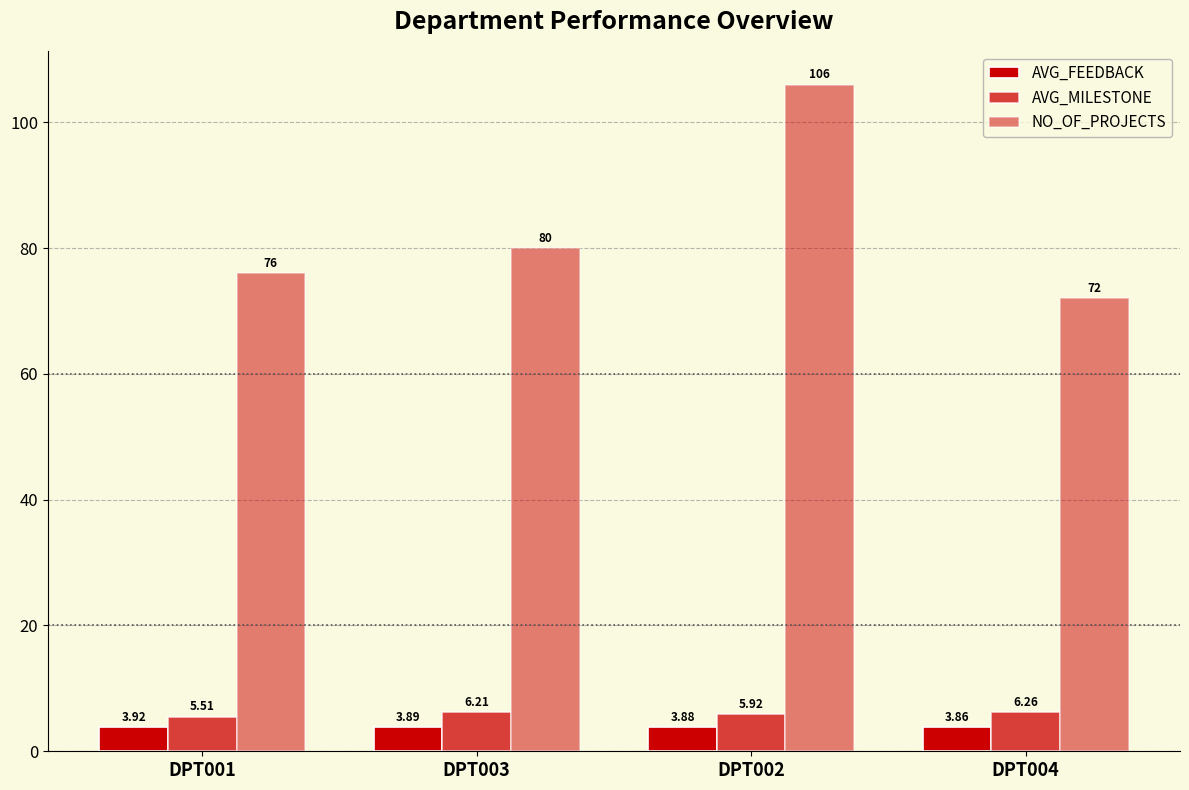

Count the number of data series in this chart.

3